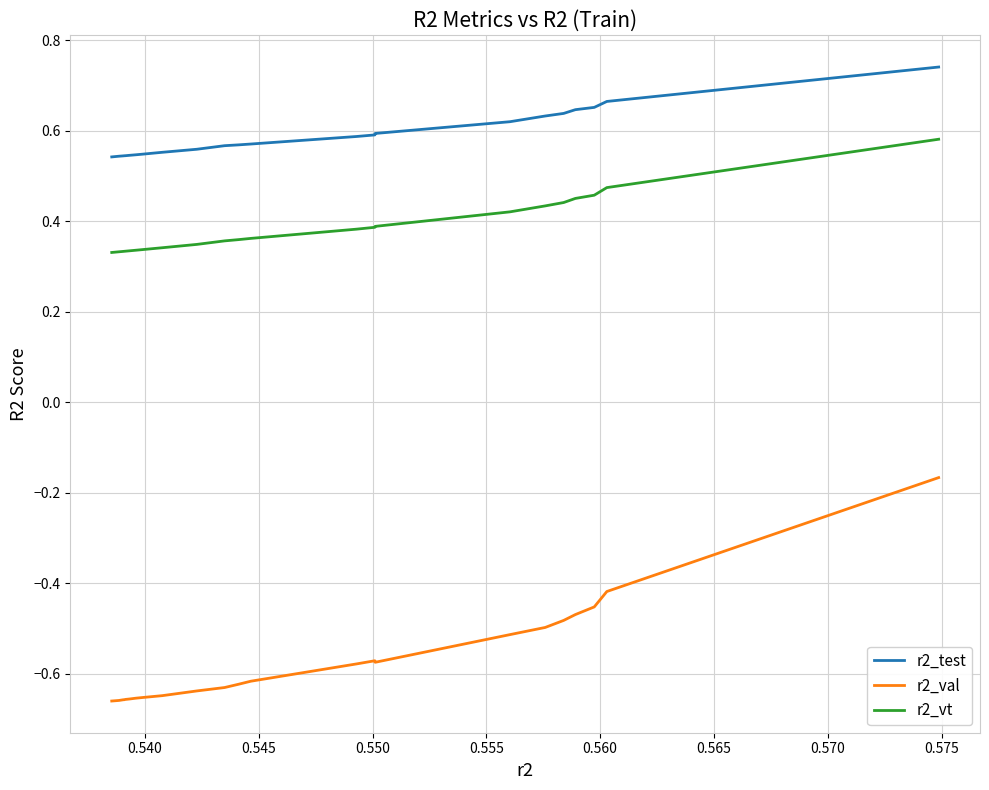

True or false: r2_vt and r2_test intersect in this chart.

False